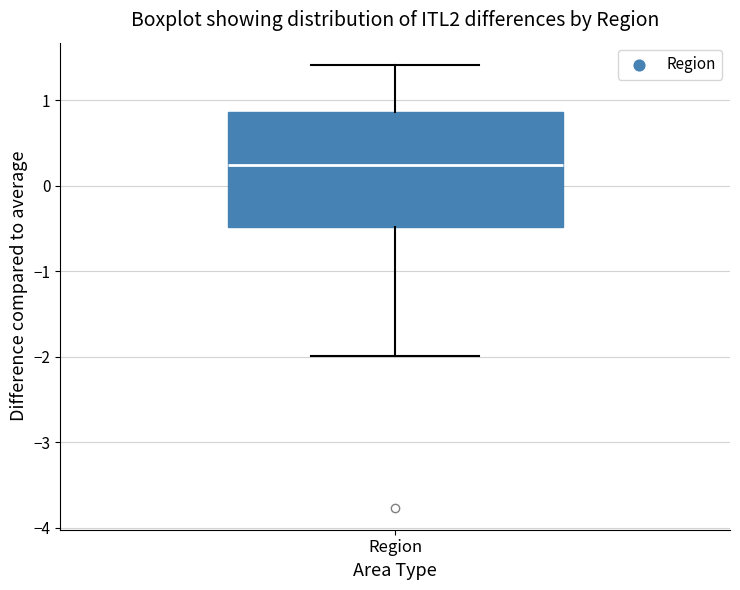

Transcribe this box plot: give where the median line is, the range the box spans, and where the two whiskers end, as read against the y-axis. The values are not printed on the chart, so give them approximately, as read against the axis.

median 0.2, box -0.5 to 0.9, whiskers -2.0 to 1.4